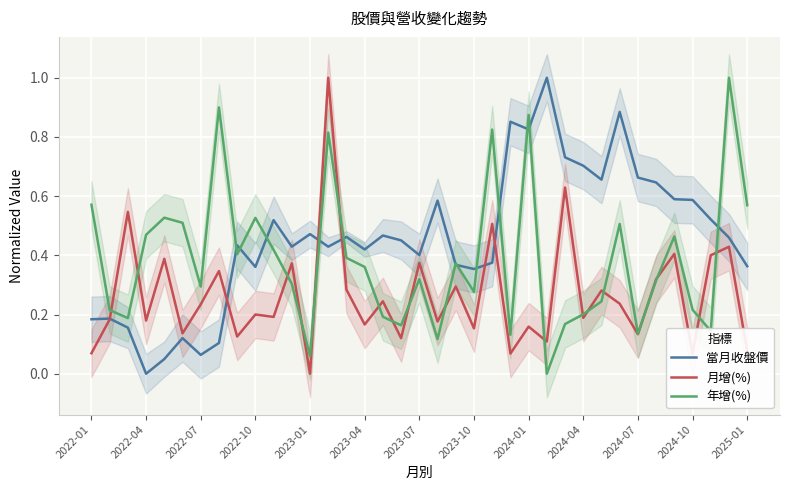

What is the difference between the second highest and minimum values in the 年增(%) series?

0.9